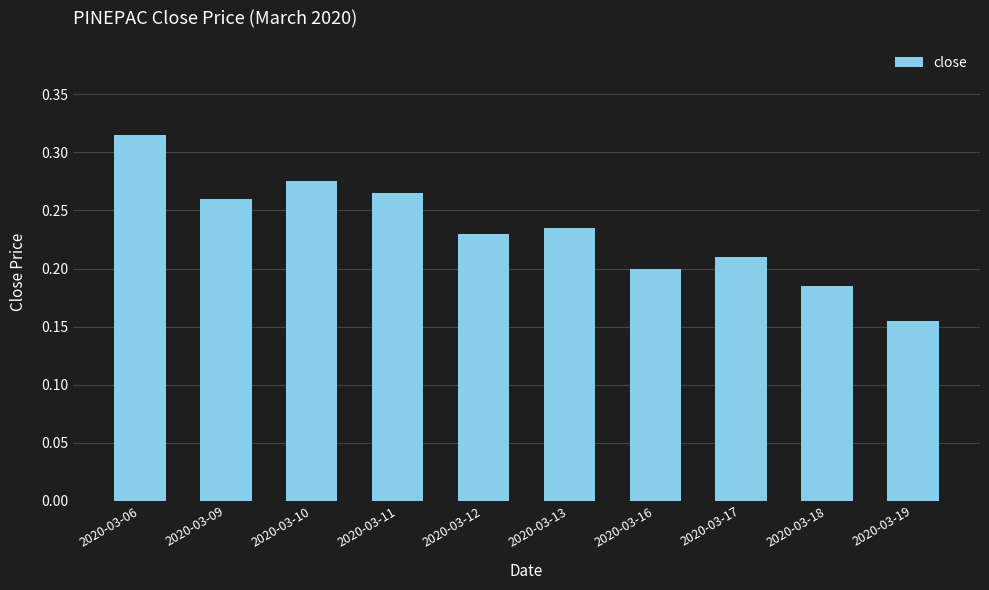

Does the chart contain stacked bars?

No